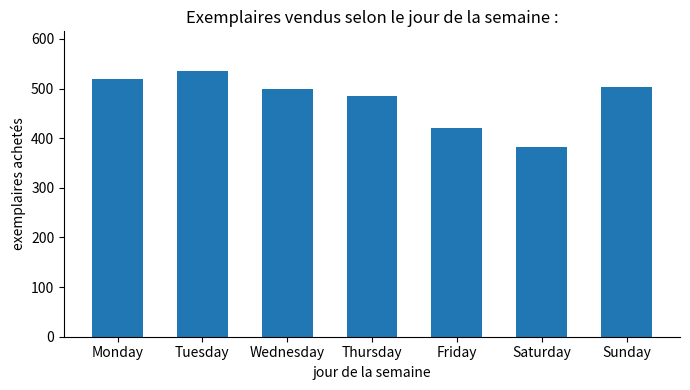

What is the change in value from Tuesday to Saturday?

-152